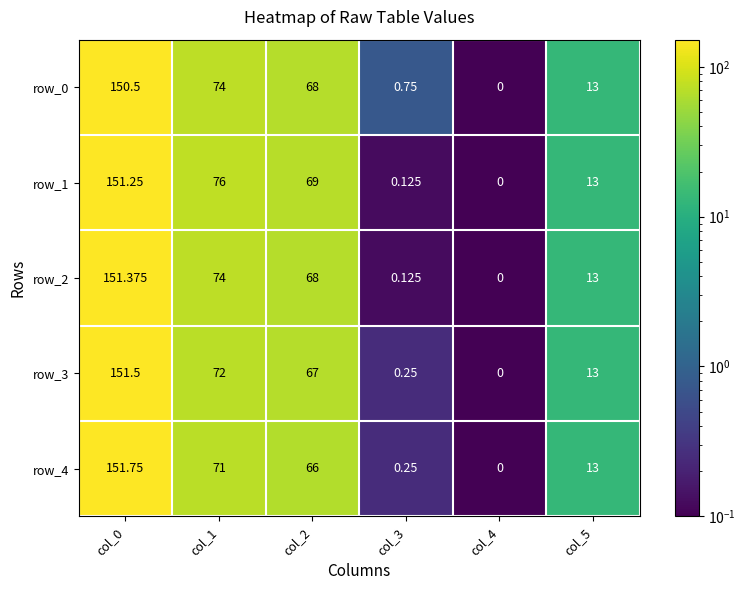

Is the value of row_4 at col_0 greater than the value of row_0 at col_1?

Yes